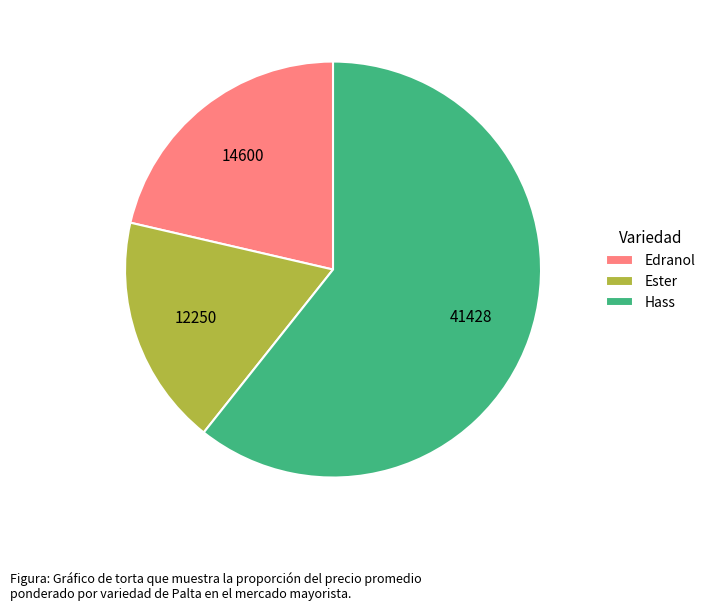

Which slice is the smallest?

Ester